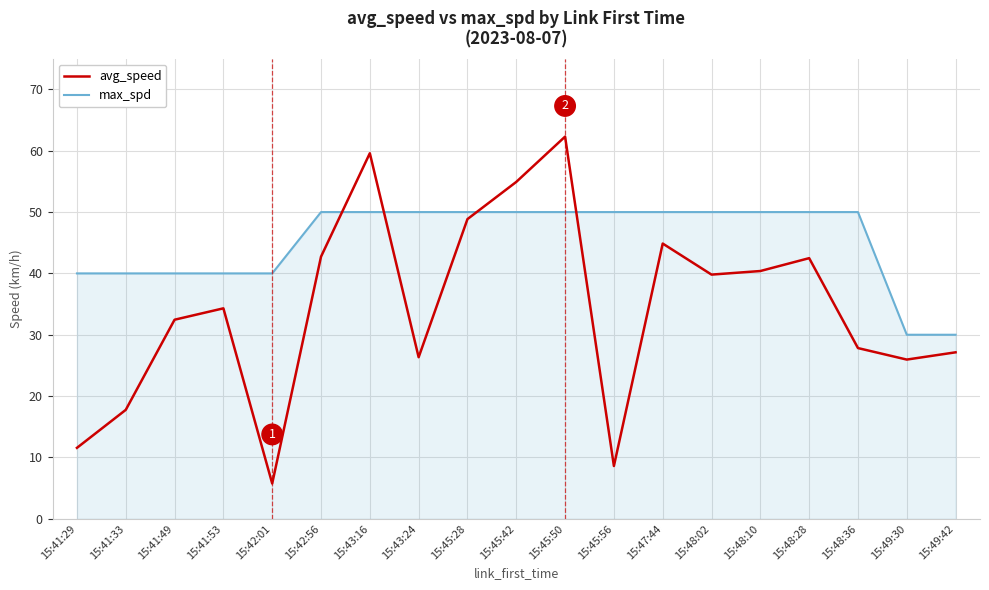

What are all the series names shown in the legend?

avg_speed, max_spd